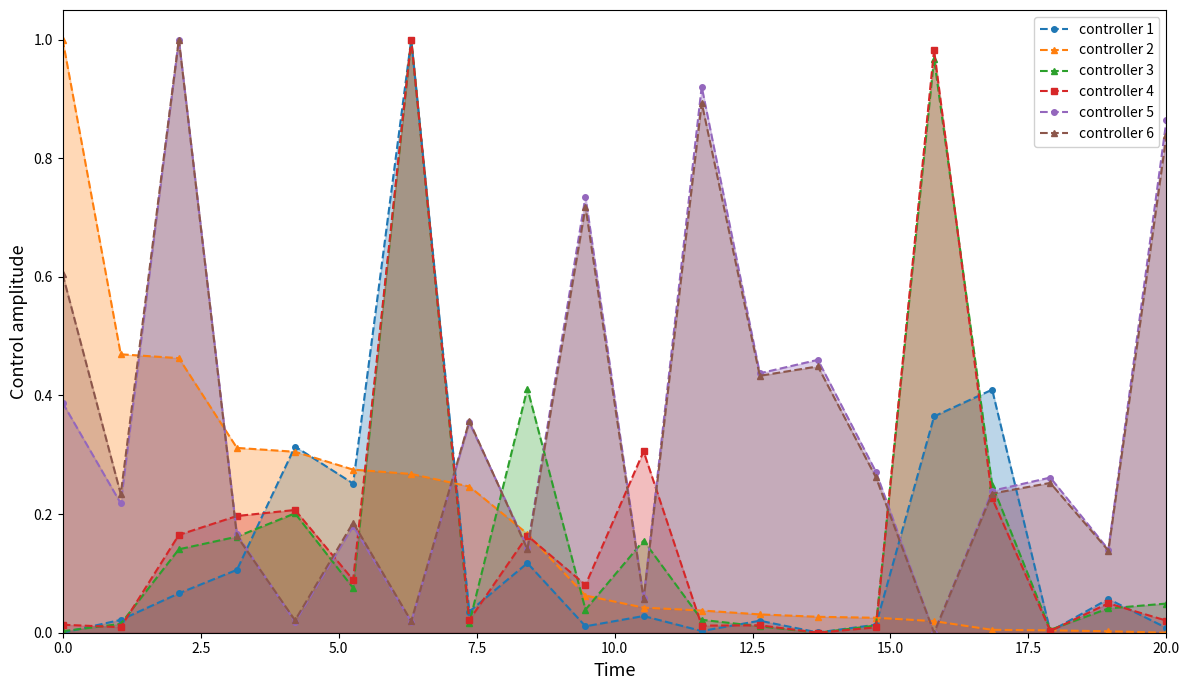

True or false: controller 2 and controller 5 intersect in this chart.

True